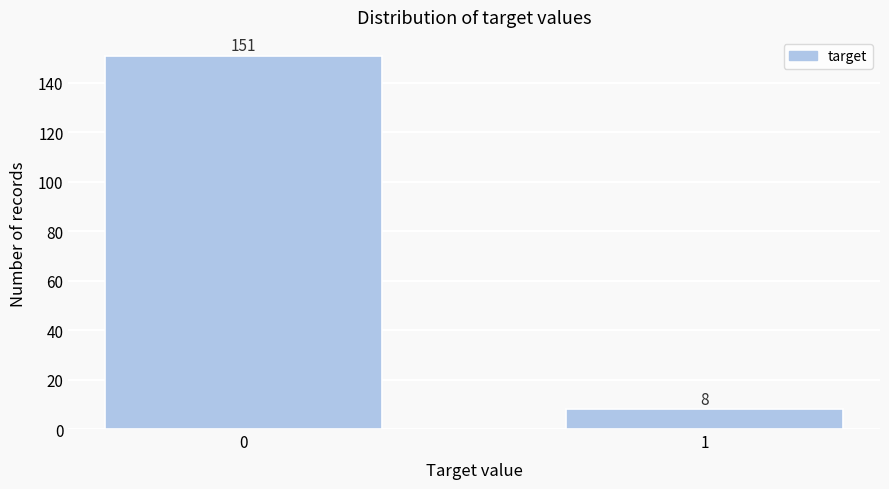

Reading left to right, extract all data points from this chart.

151	8